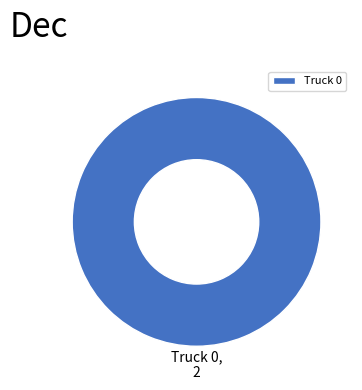

The Truck 0 slice represents 100% of the pie. True or false?

True